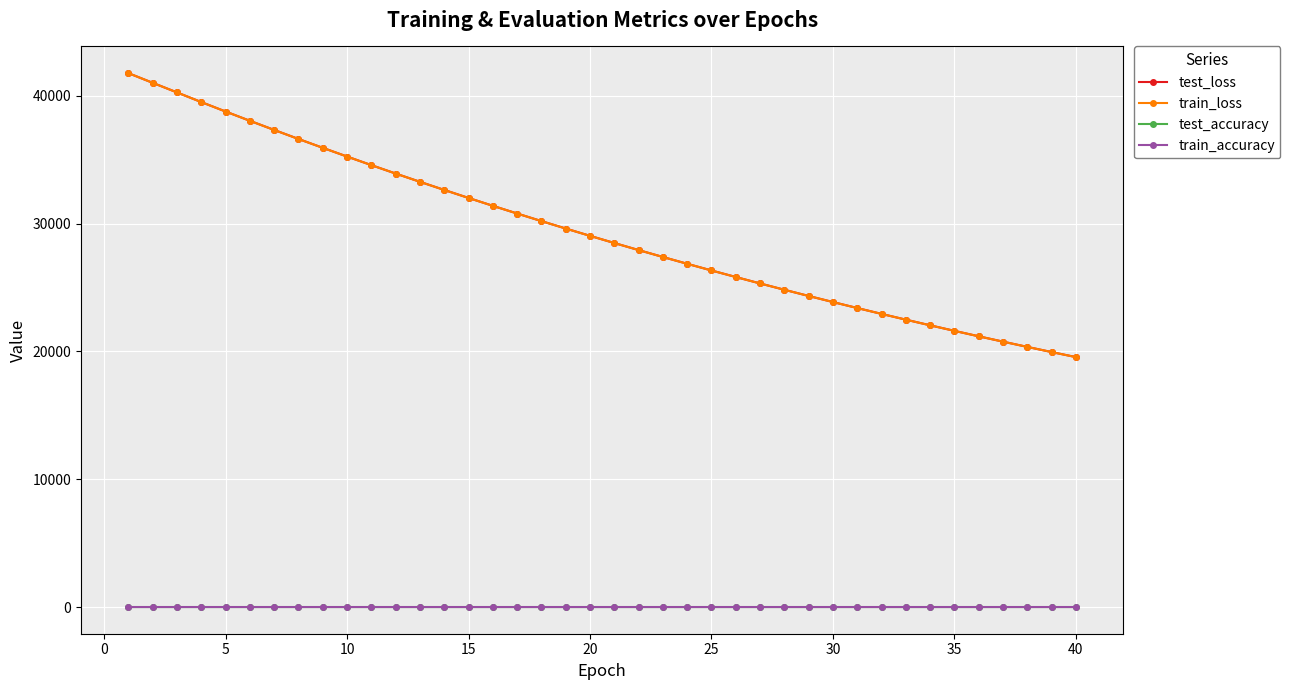

What is the value of the train_loss point at the 30th from the left?

23865.2